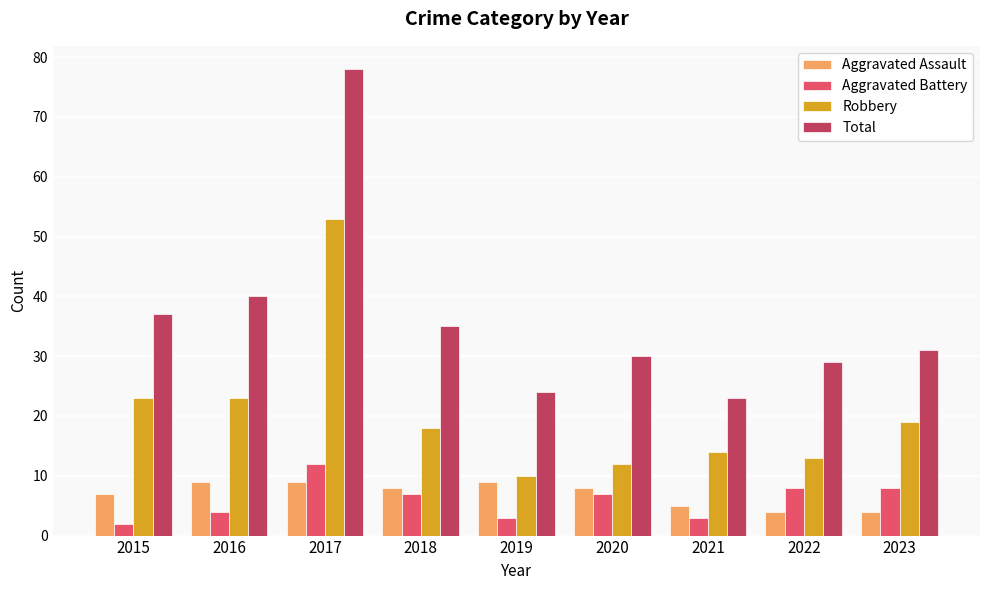

What is the difference between the second highest and second lowest values in the Aggravated Battery series?

5